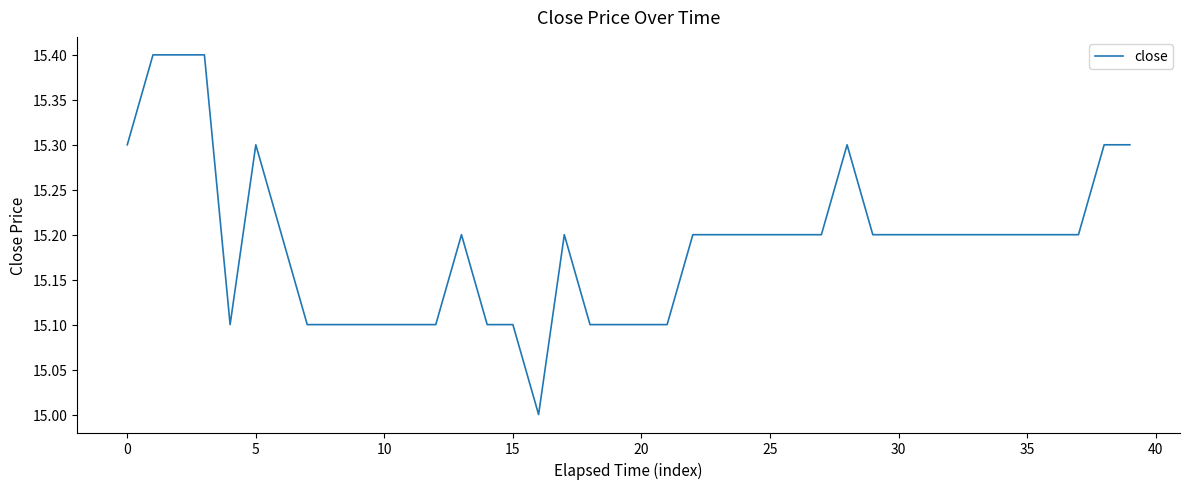

What is the smallest value displayed?

15.0